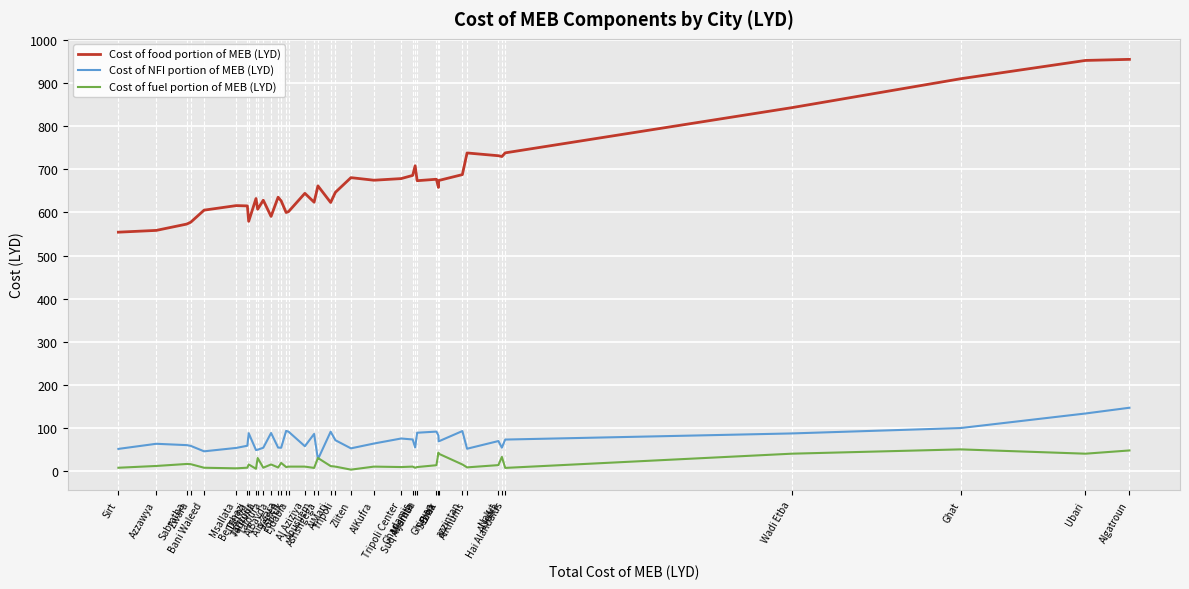

True or false: Cost of fuel portion of MEB (LYD) and Cost of food portion of MEB (LYD) cross at least once.

False